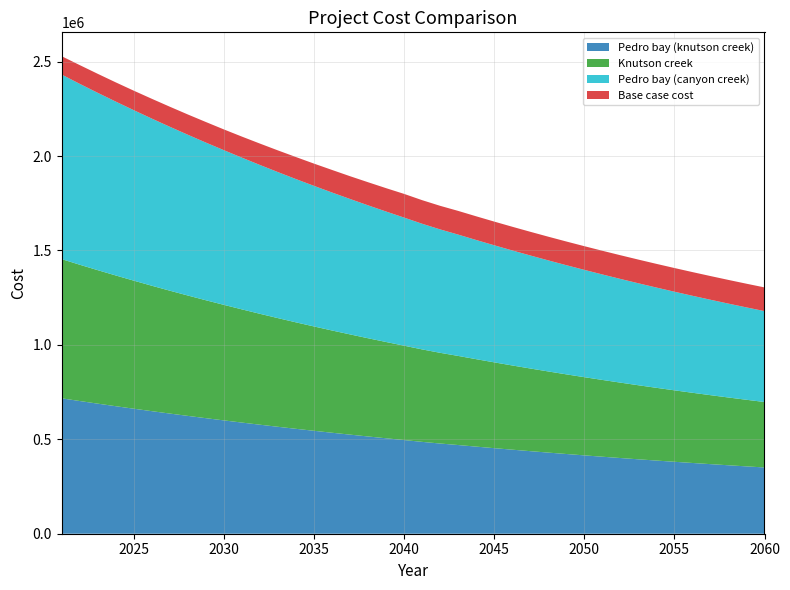

Reading left to right, what are all the values shown in this chart?

Pedro bay (knutson creek): 2021=717133.8	2022=702829.5	2023=688915.6	2024=675340.1	2025=662066.0	2026=649085.8	2027=636421.9	2028=624067.0	2029=611970.2	2030=600198.4	2031=588656.5	2032=577367.6	2033=566355.0	2034=555582.9	2035=545104.4	2036=534825.2	2037=524842.8	2038=515033.7	2039=505480.8	2040=496120.0	2041=486498.9	2042=477698.2	2043=469712.9	2044=461319.9	2045=453123.6	2046=445119.4	2047=437302.8	2048=429669.4	2049=422215.0	2050=414935.2	2051=407826.0	2052=400883.5	2053=394103.7	2054=387482.8	2055=381017.1	2056=374702.9	2057=368536.7	2058=362515.0	2059=356634.4	2060=350891.7
Knutson creek: 2021=737199.3	2022=721780.0	2023=706895.3	2024=692398.3	2025=678188.2	2026=664257.2	2027=650690.4	2028=637480.2	2029=624480.6	2030=611915.8	2031=599501.2	2032=587322.6	2033=575466.0	2034=563832.2	2035=552600.3	2036=541486.2	2037=530808.0	2038=520189.5	2039=509902.6	2040=499756.7	2041=489646.4	2042=480367.9	2043=471916.0	2044=463067.4	2045=454426.1	2046=445987.4	2047=437746.5	2048=429698.7	2049=421839.5	2050=414164.5	2051=406669.4	2052=399350.0	2053=392202.1	2054=385221.7	2055=378405.0	2056=371748.0	2057=365247.0	2058=358898.5	2059=352698.7	2060=346644.2
Pedro bay (canyon creek): 2021=977399.1	2022=958055.5	2023=939220.4	2024=920839.0	2025=902871.7	2026=885308.3	2027=868168.5	2028=851442.8	2029=835077.5	2030=819137.3	2031=803524.7	2032=788260.5	2033=773365.6	2034=758802.4	2035=744621.7	2036=730726.9	2037=717213.7	2038=703956.6	2039=691036.5	2040=678387.3	2041=665555.0	2042=653618.4	2043=642570.6	2044=631186.9	2045=620070.0	2046=609213.7	2047=598611.8	2048=588258.3	2049=578147.6	2050=568273.8	2051=558631.4	2052=549215.1	2053=540019.4	2054=531039.2	2055=522269.6	2056=513705.4	2057=505342.0	2058=497174.6	2059=489198.6	2060=481409.6
Base case cost: 2021=97113.3	2022=99280.1	2023=100659.0	2024=101840.9	2025=103219.8	2026=104795.7	2027=106174.6	2028=107356.5	2029=108932.4	2030=109917.3	2031=111493.2	2032=113266.0	2033=114841.9	2034=116614.8	2035=117796.7	2036=119569.5	2037=120554.4	2038=122327.3	2039=123706.2	2040=125479.0	2041=124869.9	2042=124869.9	2043=125479.0	2044=125479.0	2045=125479.0	2046=125479.0	2047=125479.0	2048=125479.0	2049=125479.0	2050=125479.0	2051=125479.0	2052=125479.0	2053=125479.0	2054=125479.0	2055=125479.0	2056=125479.0	2057=125479.0	2058=125479.0	2059=125479.0	2060=125479.0